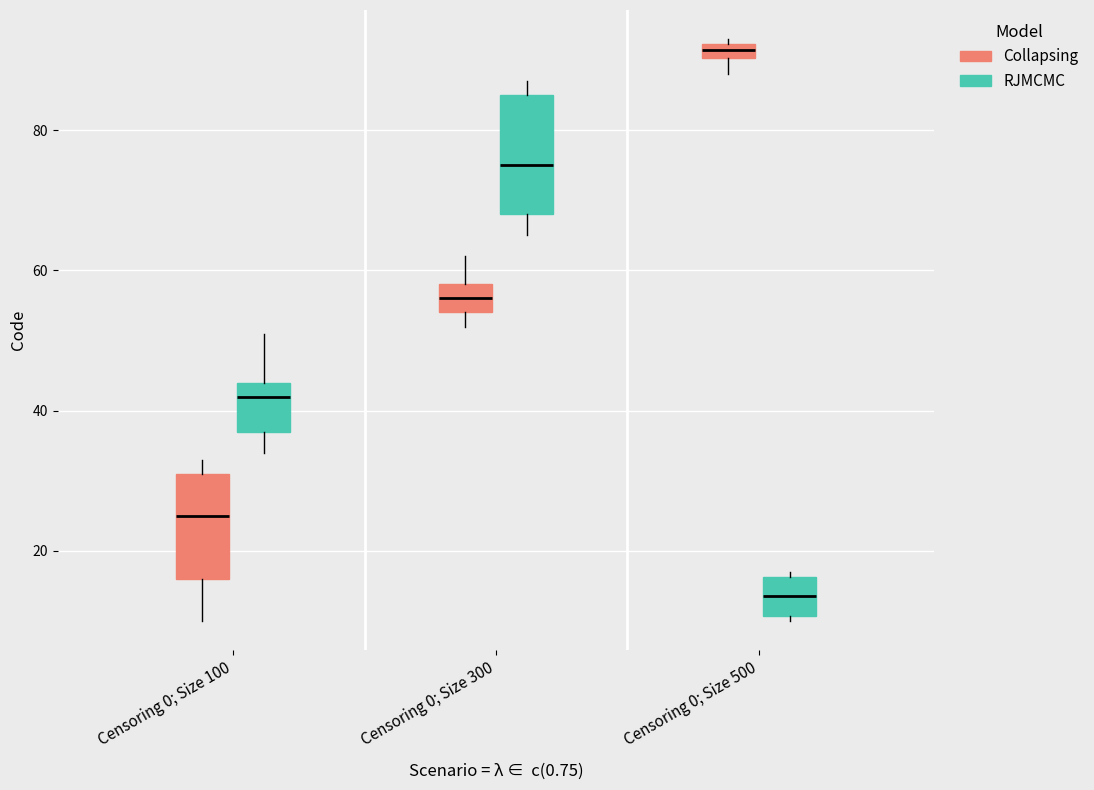

Comparing the boxes themselves (not the whiskers), which one is the tallest?

Censoring 0; Size 300 (RJMCMC)